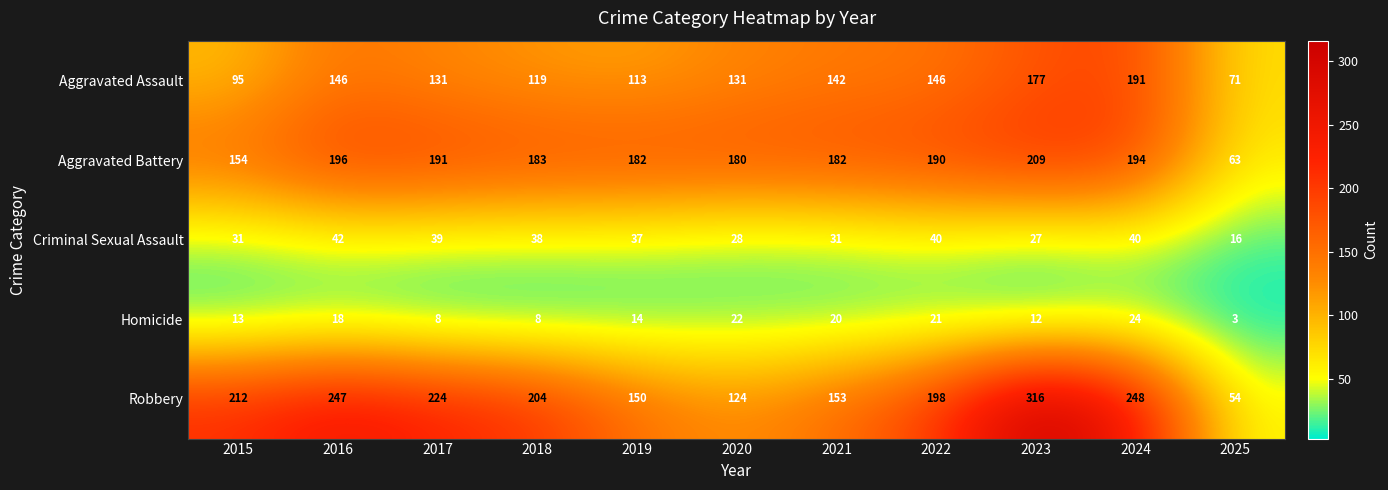

Which label corresponds to the smallest value in the chart?

2025